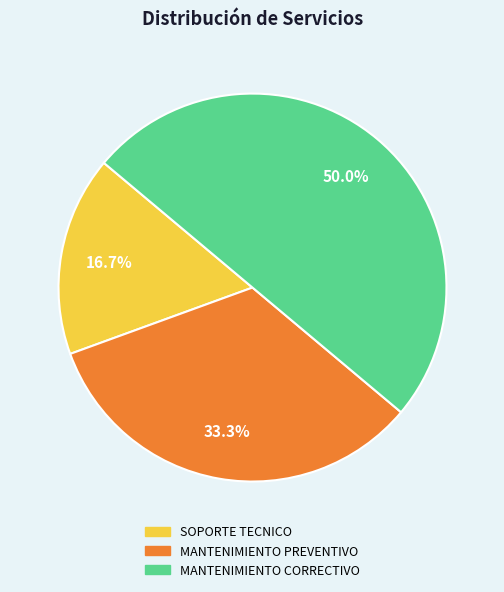

What is the total percentage of SOPORTE TECNICO and MANTENIMIENTO CORRECTIVO?

66.7%